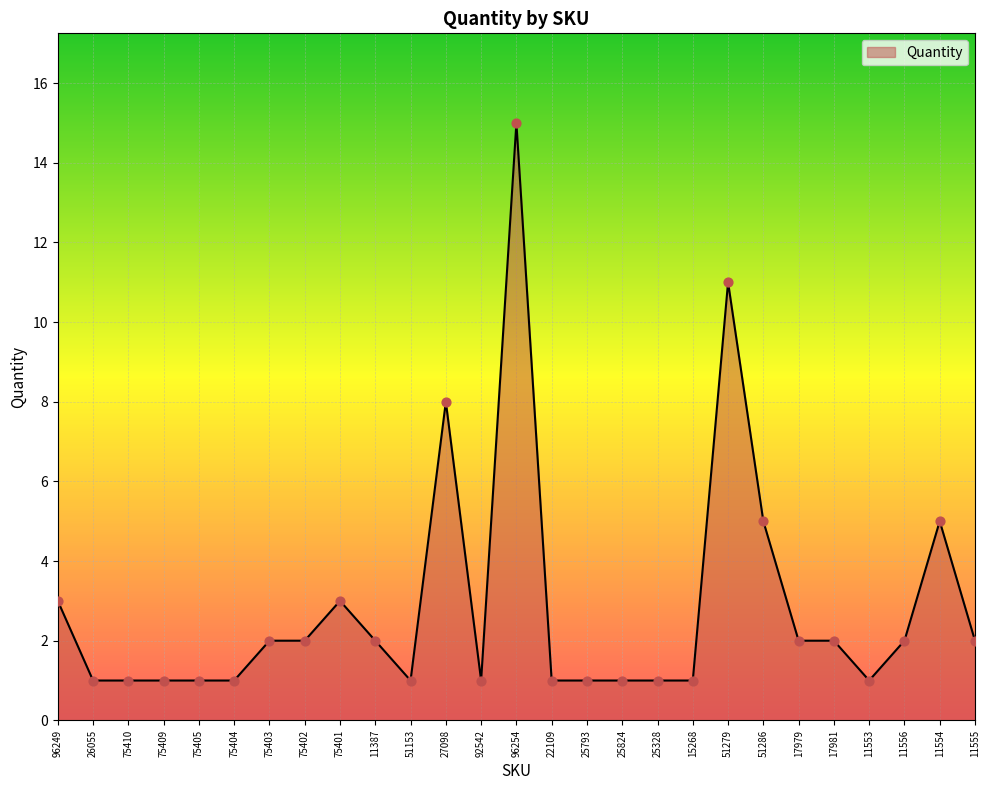

What is the change in value from 51286 to 11555?

-3